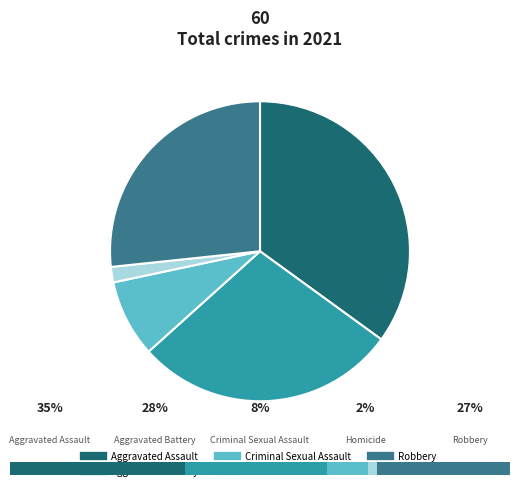

Combined, do Aggravated Battery and Criminal Sexual Assault account for over 50%?

No